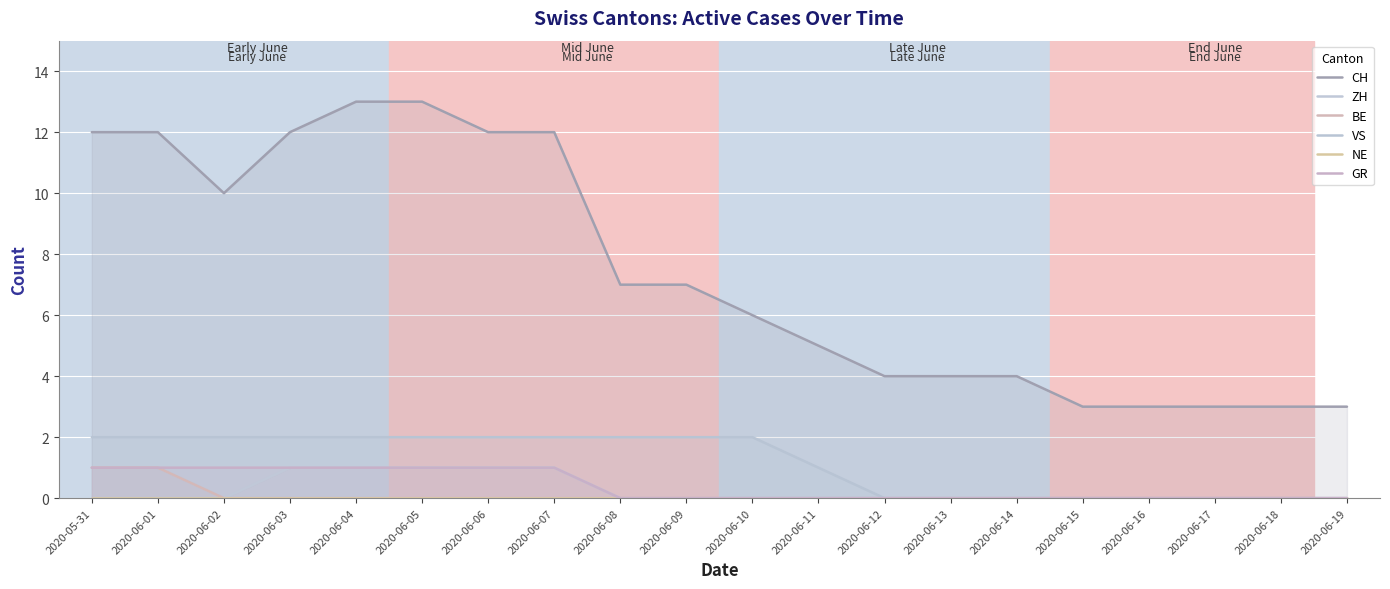

How many values in the BE series exceed 0?

2